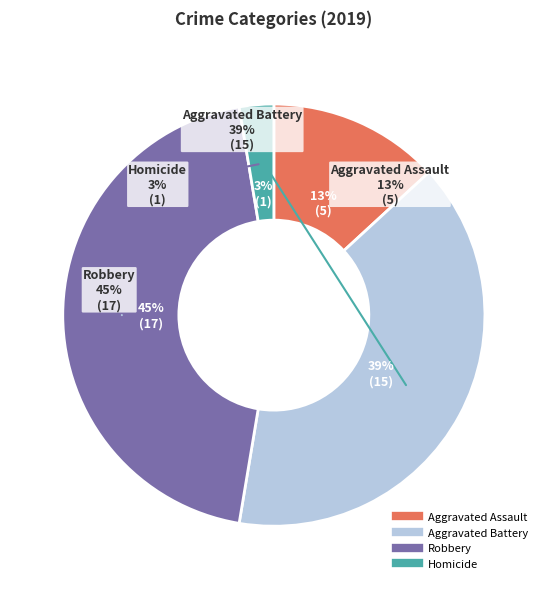

To the nearest percent, what is the average slice percentage?

25%